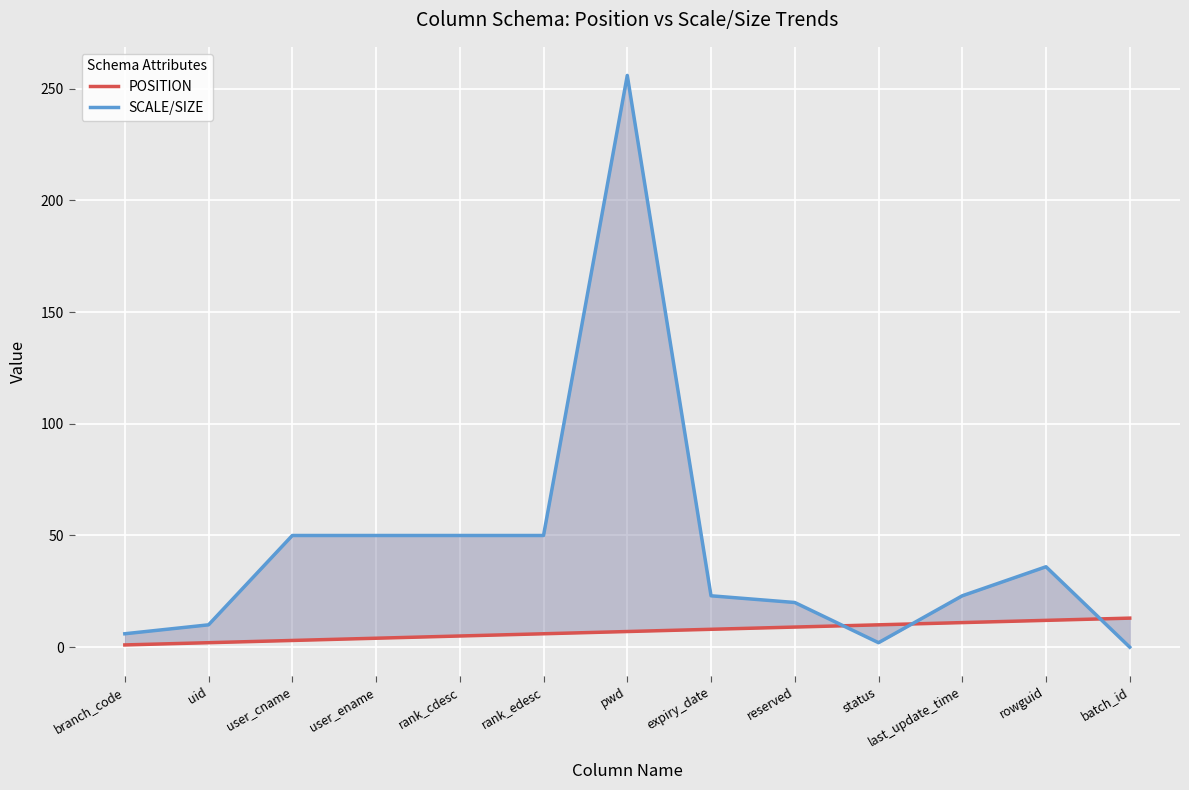

What is the total value across all series at pwd?

263